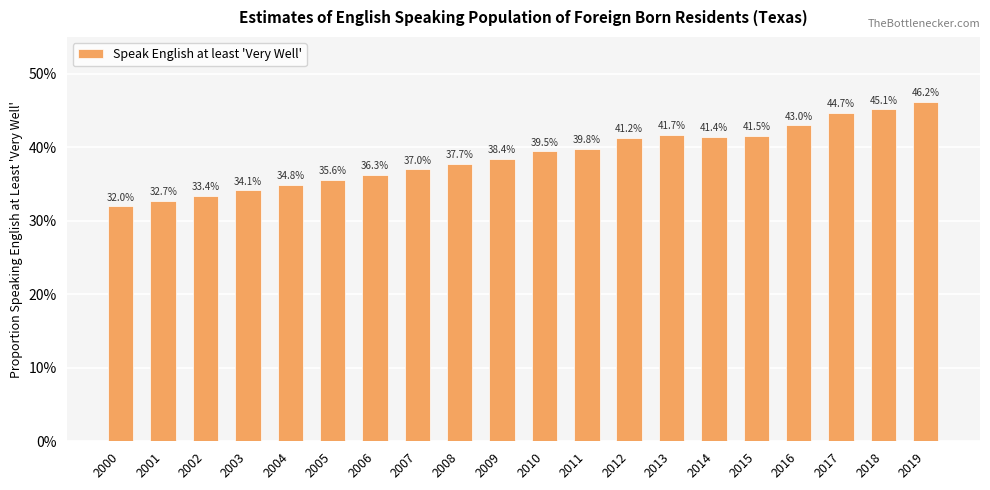

The value at 2012 is 0.4. True or false?

True